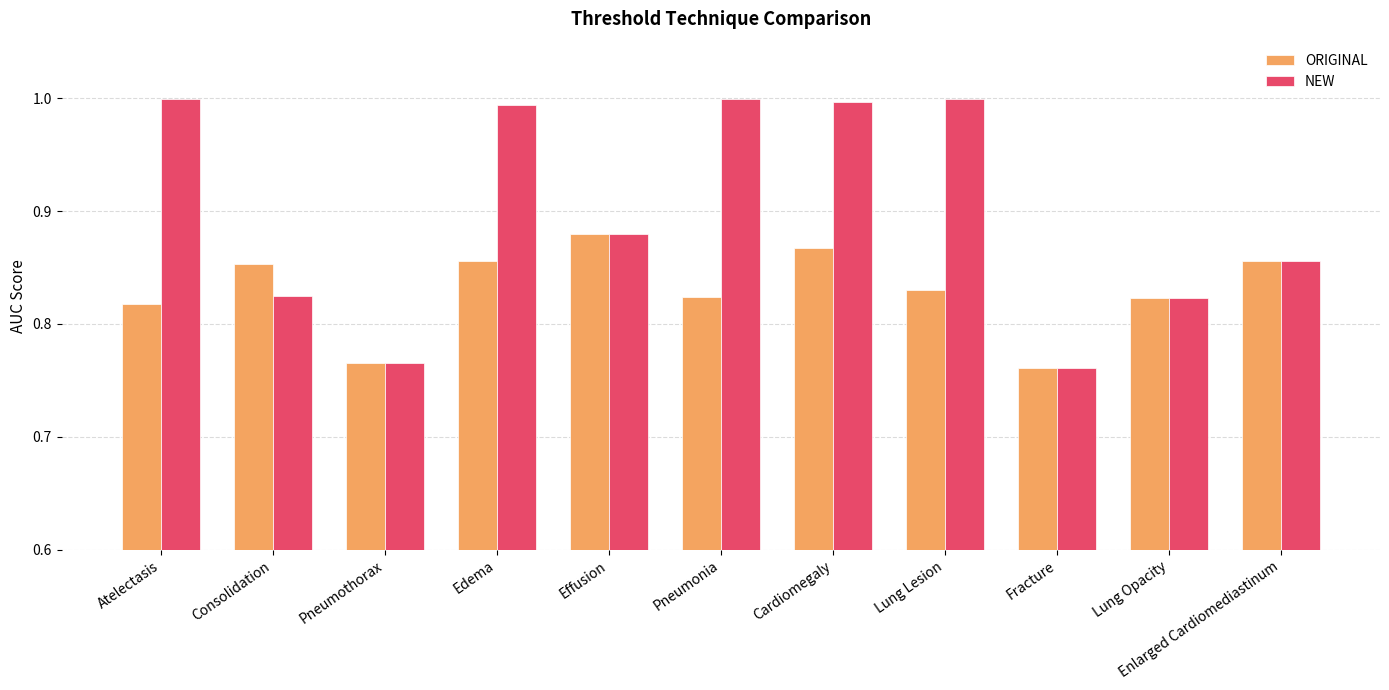

What is the label of the 8th bar from the right?

Edema